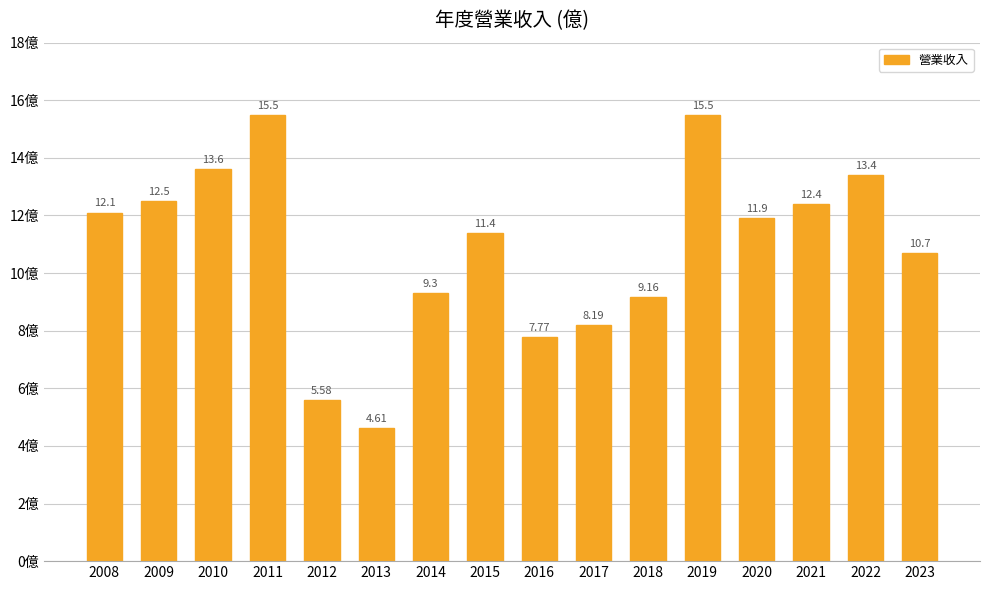

Which has a higher value, 2015 or 2023?

2015